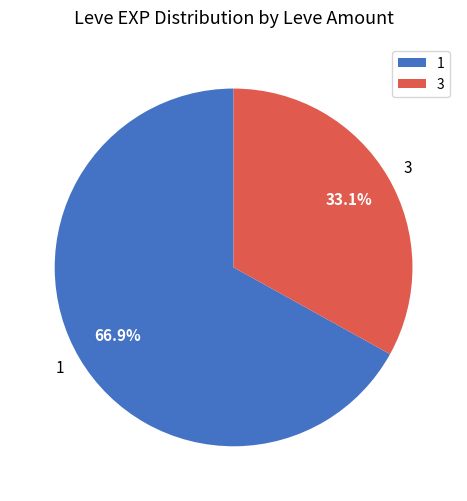

Rank the categories by value from highest to lowest.

1, 3